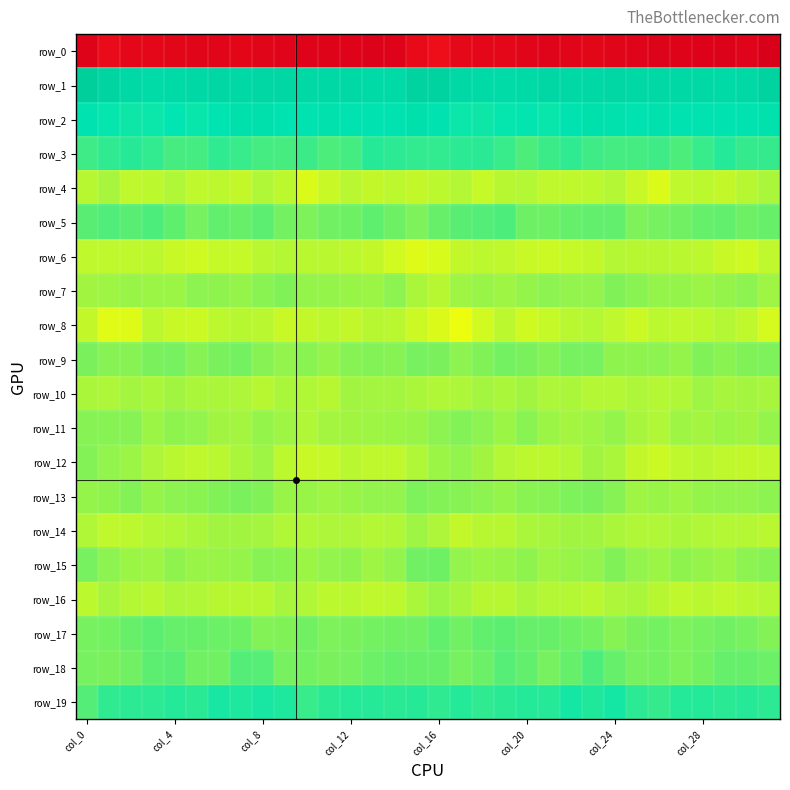

What is the average value of the row_4 series?

-12.9